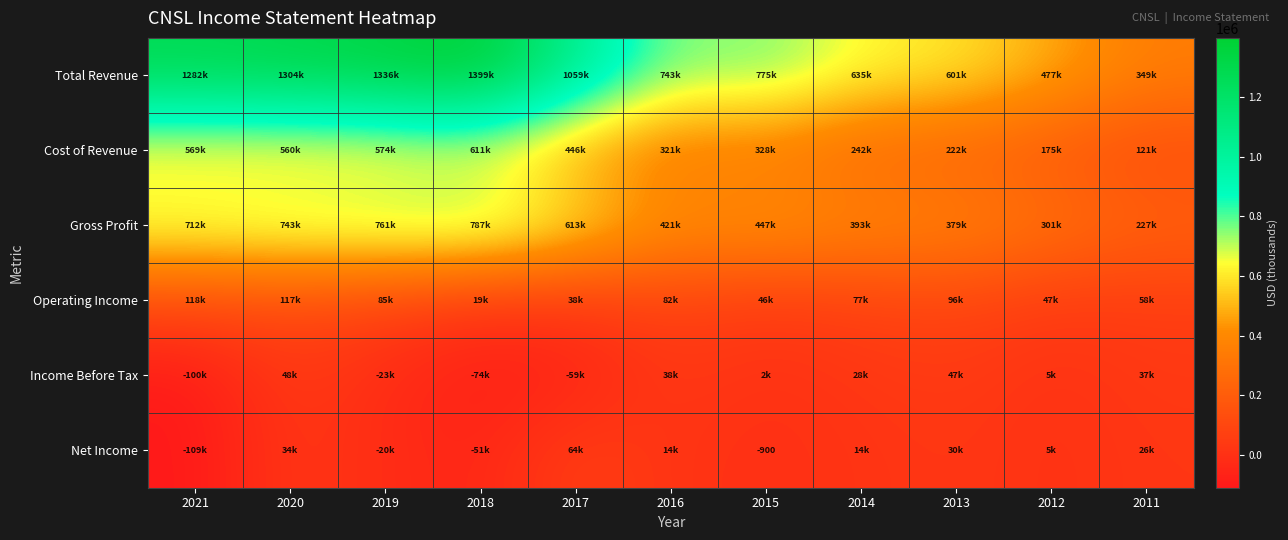

Where does the Gross Profit series first go above 447300?

2021